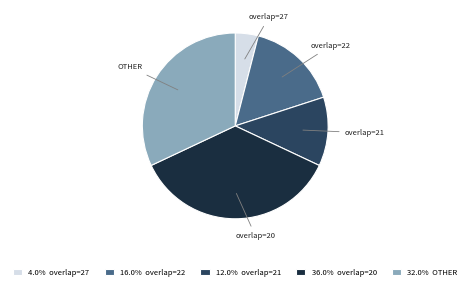

Do 12.0% overlap=21 and 36.0% overlap=20 together represent more than half of the pie?

No